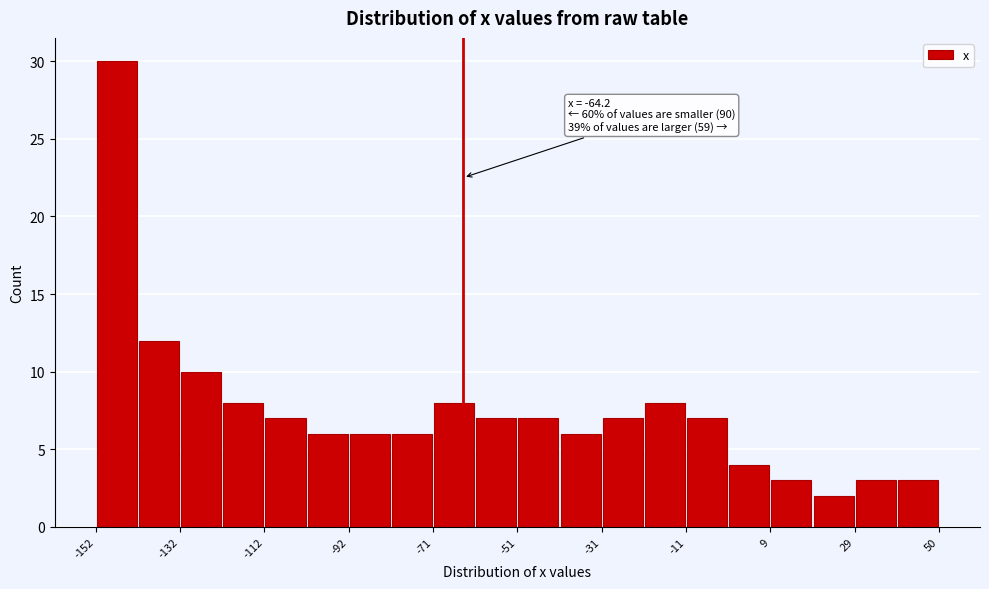

Read against the x-axis, roughly where is the centre of the tallest bar?

-145